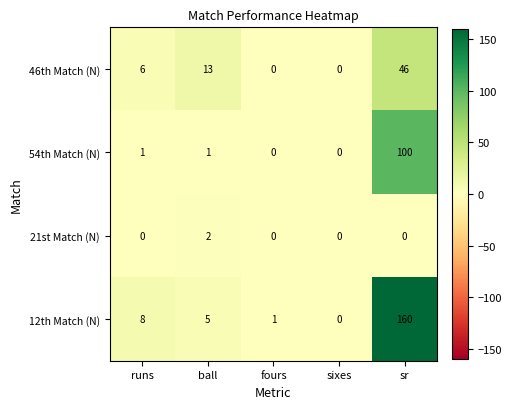

List the series in order of their peak value, highest first.

12th Match (N), 54th Match (N), 46th Match (N), 21st Match (N)